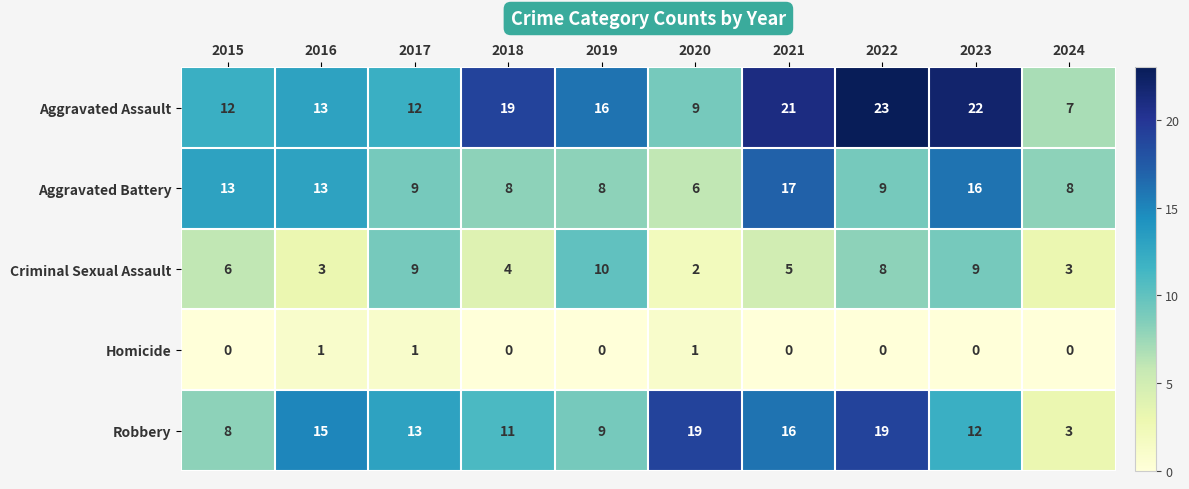

What value does the Aggravated Assault series have at 2015?

12